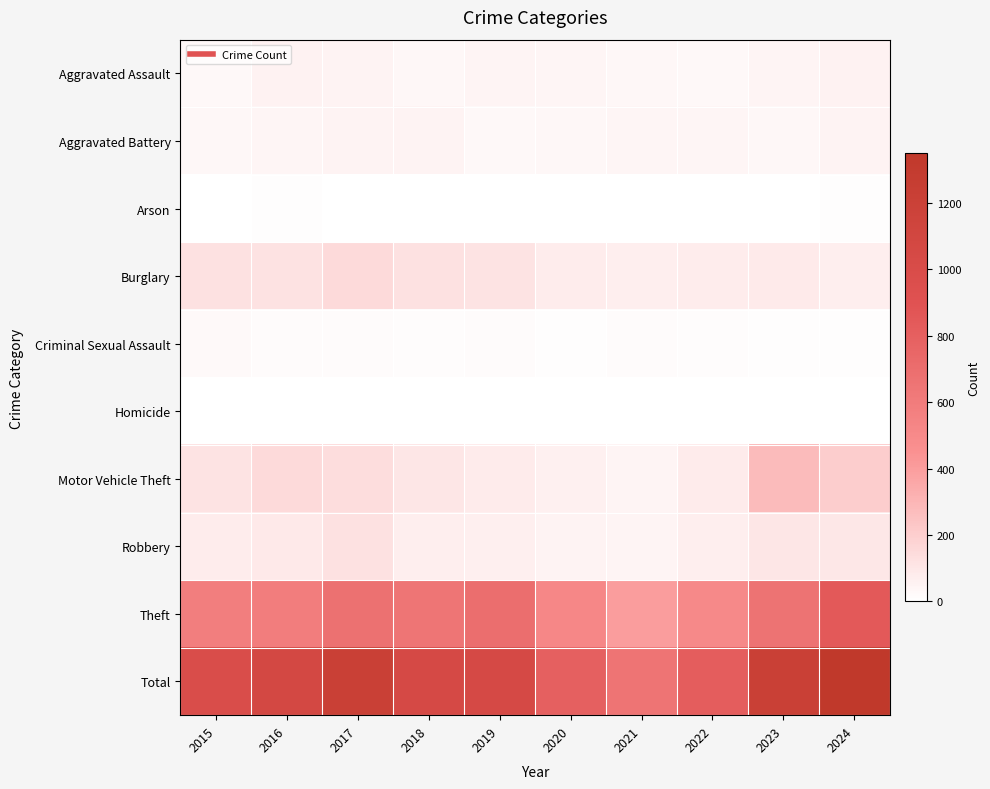

Reading left to right, what are all the values shown in this chart?

Aggravated Assault: 2015=28	2016=54	2017=50	2018=36	2019=44	2020=38	2021=35	2022=31	2023=44	2024=54
Aggravated Battery: 2015=34	2016=42	2017=50	2018=49	2019=28	2020=34	2021=37	2022=40	2023=32	2024=52
Arson: 2015=4	2016=6	2017=5	2018=4	2019=4	2020=4	2021=4	2022=2	2023=0	2024=7
Burglary: 2015=124	2016=116	2017=148	2018=126	2019=112	2020=76	2021=70	2022=76	2023=85	2024=72
Criminal Sexual Assault: 2015=22	2016=18	2017=18	2018=13	2019=17	2020=9	2021=18	2022=12	2023=7	2024=9
Homicide: 2015=3	2016=2	2017=2	2018=3	2019=3	2020=4	2021=2	2022=5	2023=1	2024=2
Motor Vehicle Theft: 2015=113	2016=150	2017=142	2018=101	2019=81	2020=63	2021=46	2022=80	2023=276	2024=205
Robbery: 2015=76	2016=90	2017=125	2018=70	2019=64	2020=49	2021=47	2022=69	2023=105	2024=100
Theft: 2015=581	2016=590	2017=676	2018=644	2019=692	2020=519	2021=398	2022=504	2023=661	2024=848
Total: 2015=985	2016=1068	2017=1216	2018=1046	2019=1045	2020=796	2021=657	2022=819	2023=1211	2024=1349